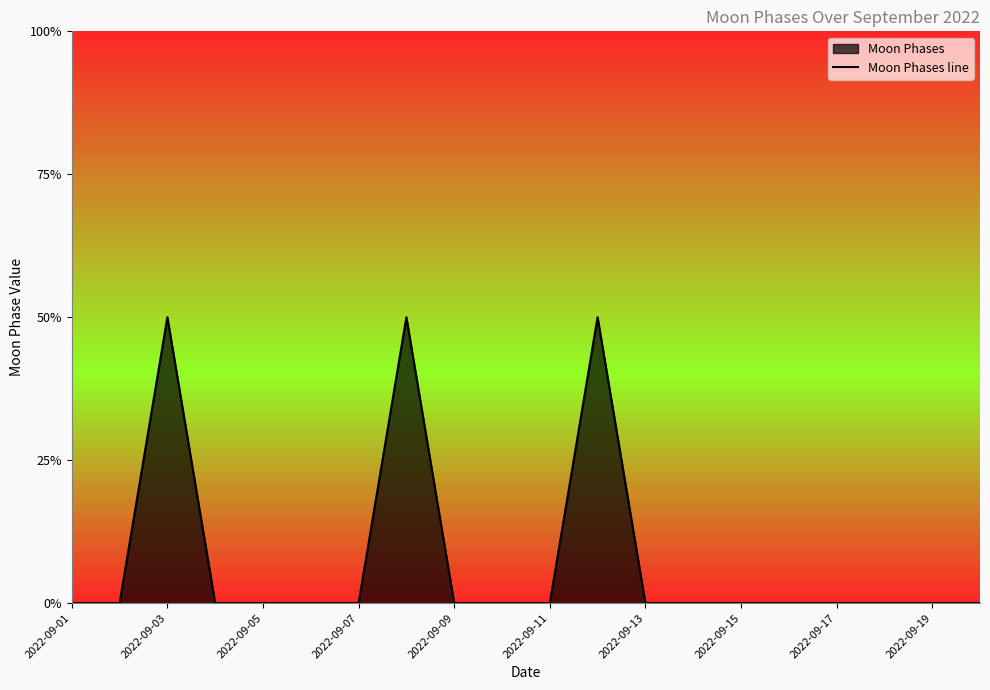

Does the chart have visible grid lines?

No